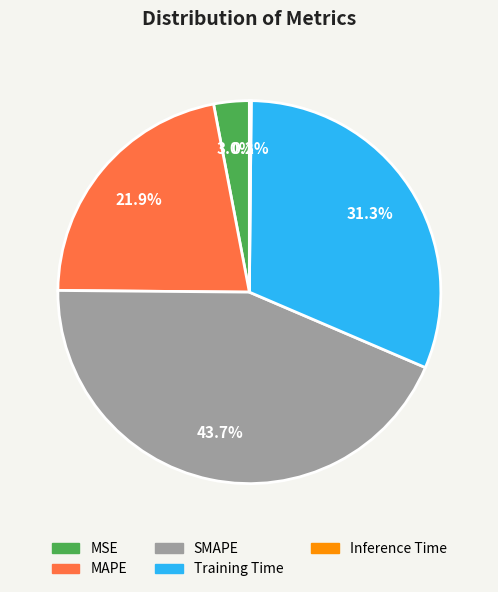

Is there a majority slice in this chart?

No